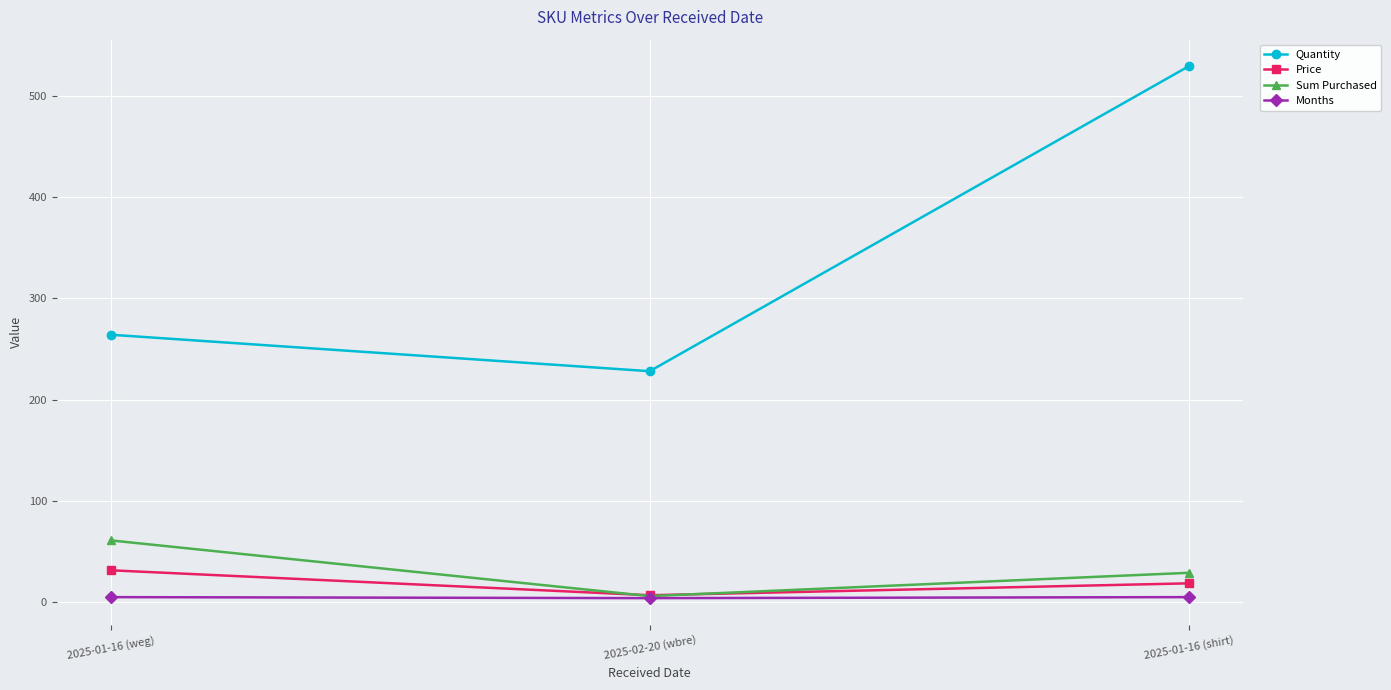

At which category is the sum across all series the highest?

2025-01-16 (shirt)